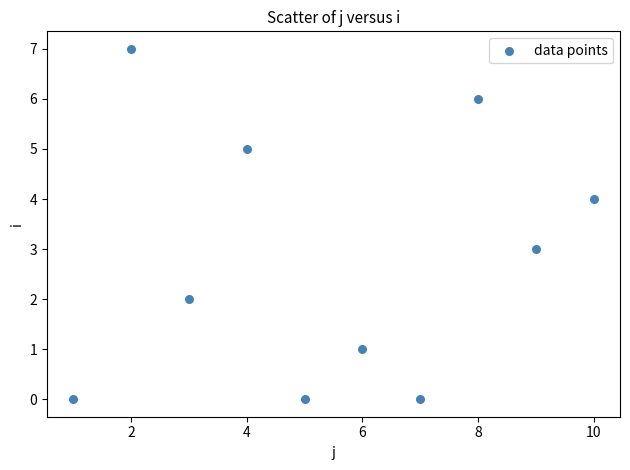

What is the average Y value?

3